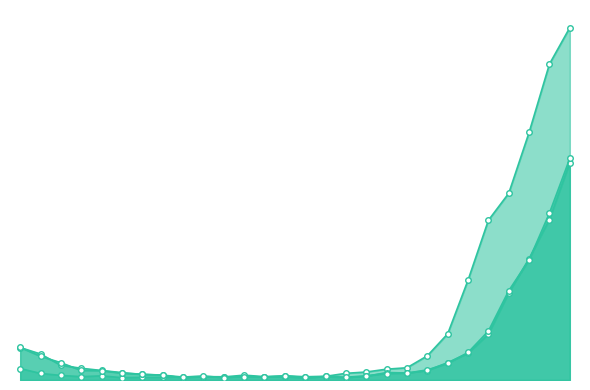

How many data points in JHU are above 10?

15